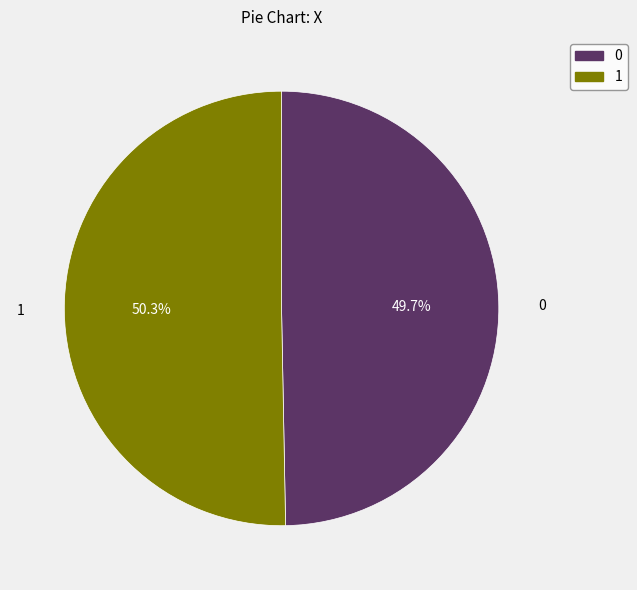

What is the ratio of the value at 1 to the value at 0?

1.0